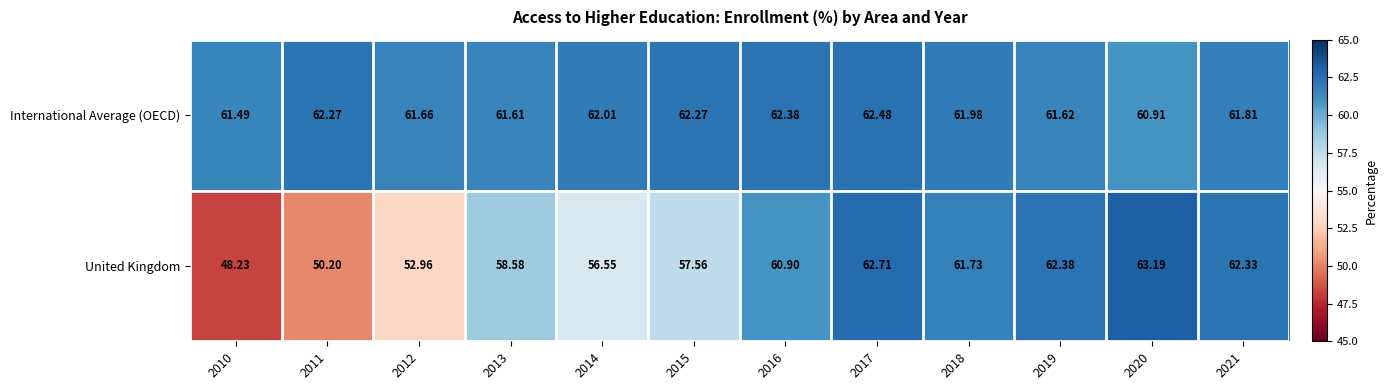

List the series in order of their peak value, highest first.

United Kingdom, International Average (OECD)